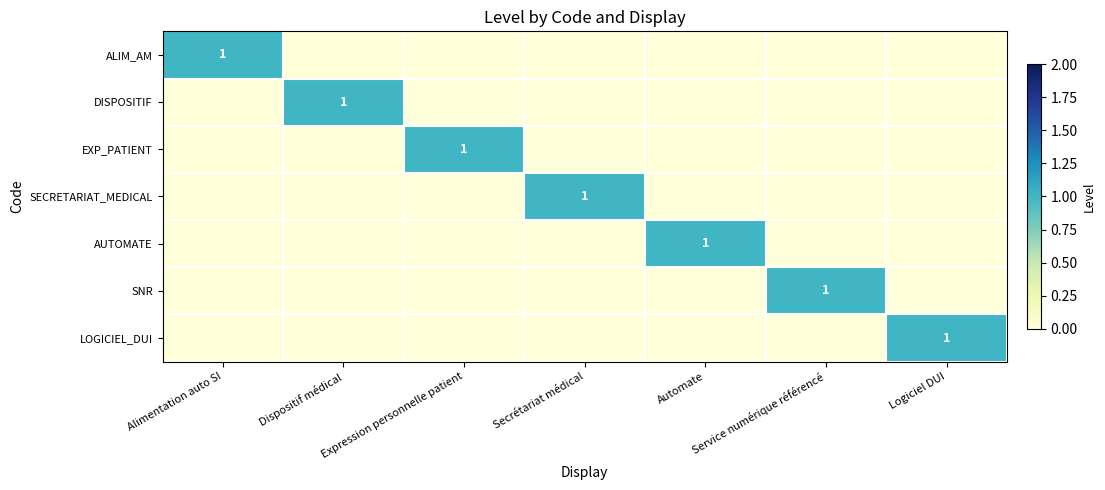

What is the spread (max minus min) of values at Secrétariat médical?

1